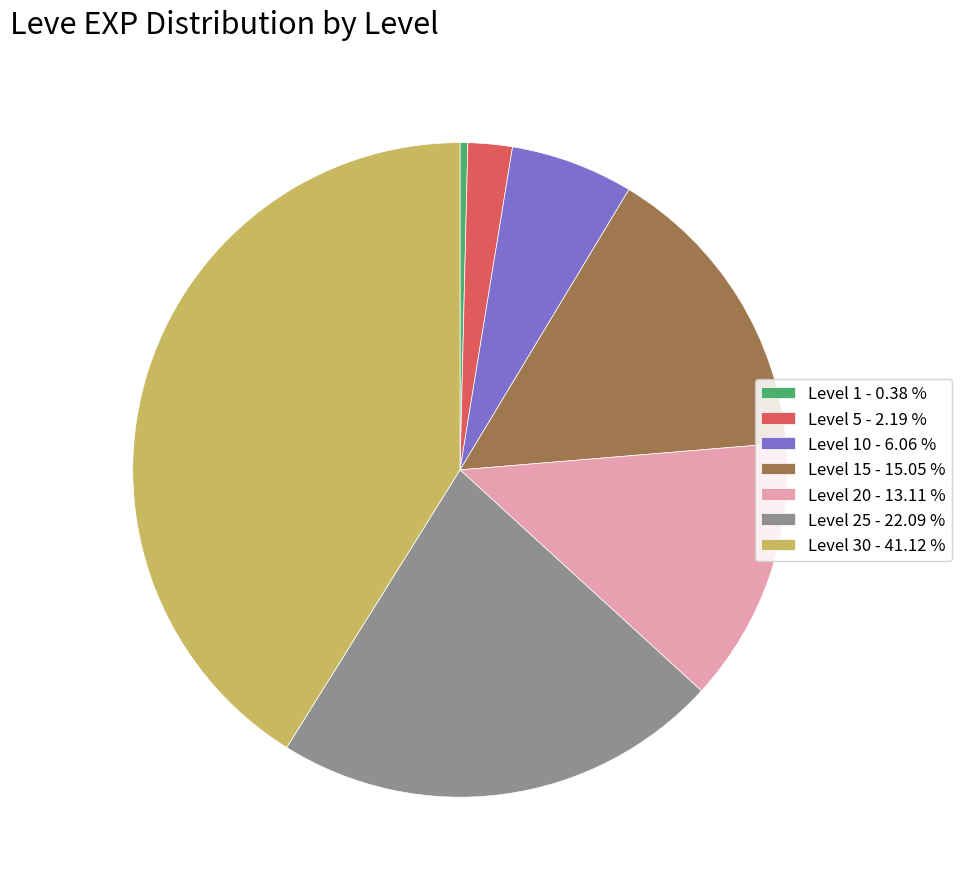

Which has a higher value, Level 20 - 13.11 % or Level 5 - 2.19 %?

Level 20 - 13.11 %